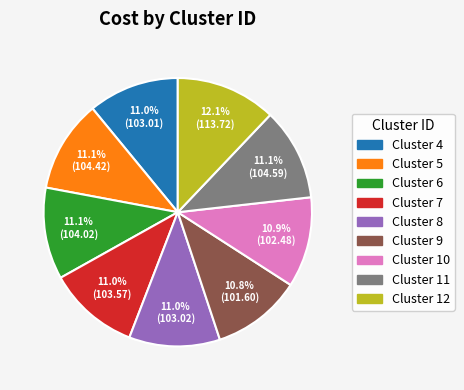

To the nearest percent, what is the average slice percentage?

11%